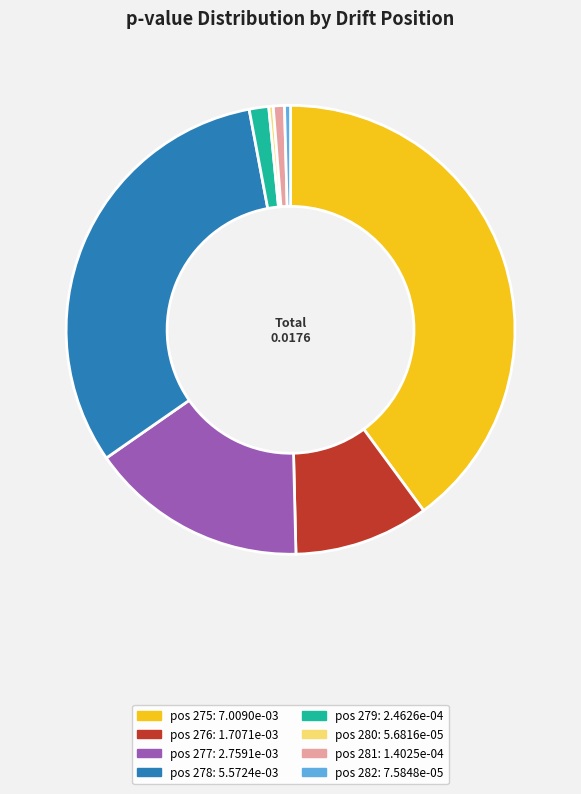

Is there a majority slice in this chart?

No